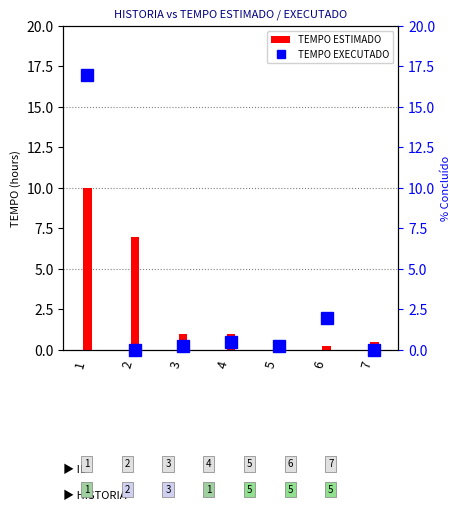

True or false: TEMPO EXECUTADO has a value of 0.2 at 3.

True